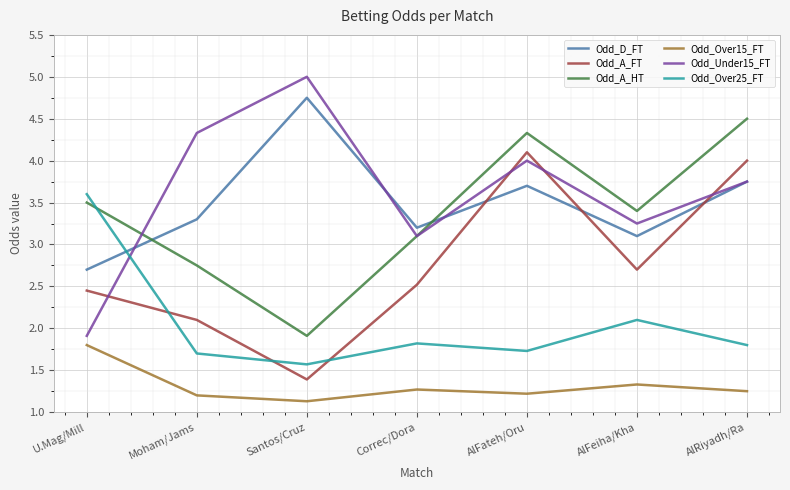

What is the total value across all series at AlRiyadh/Ra?

19.1